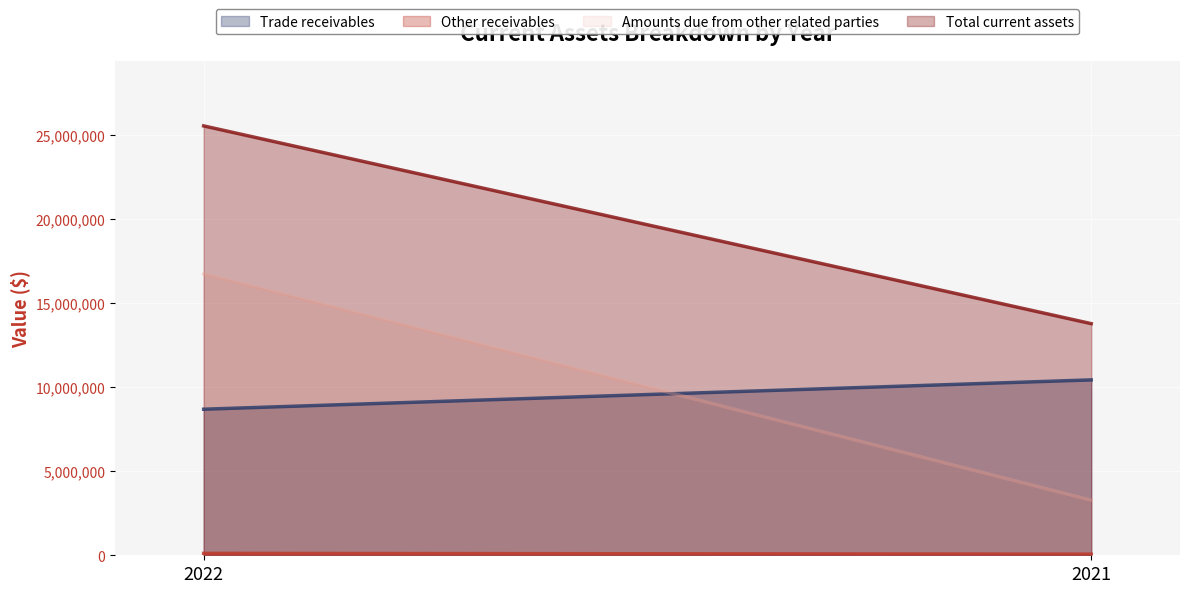

What is the difference between the maximum and minimum values in the Total current assets series?

11758789